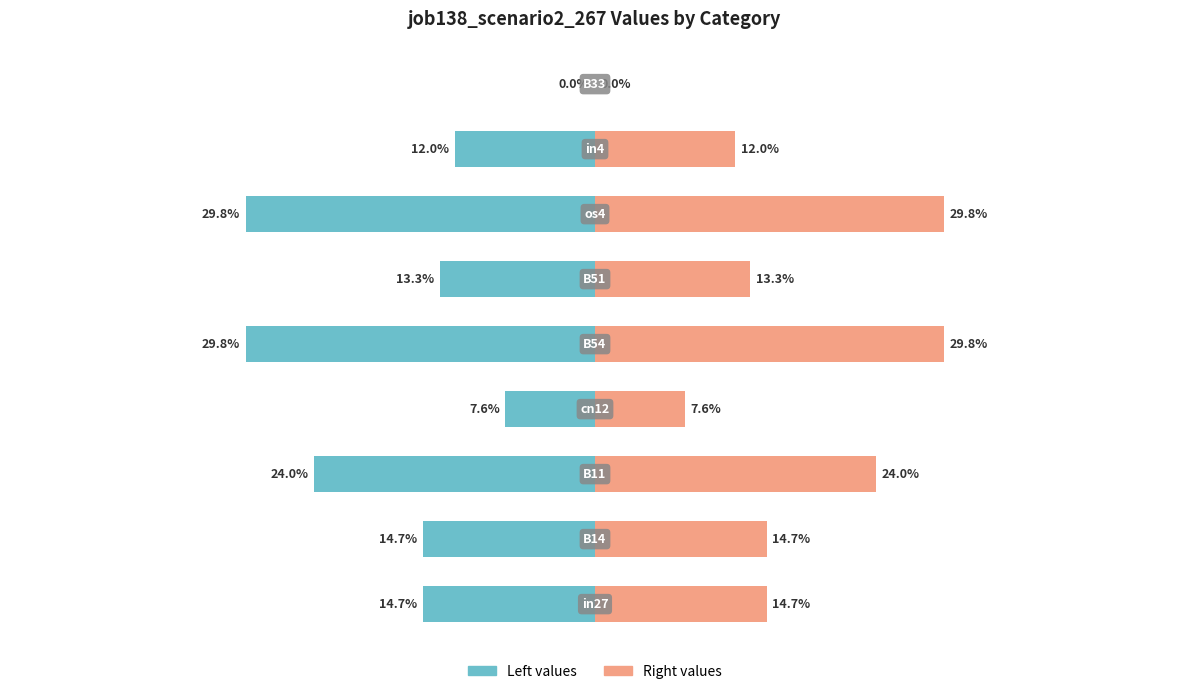

What is the value of the job138_scenario2_267 (right) bar at the 2nd from the left?

14.7